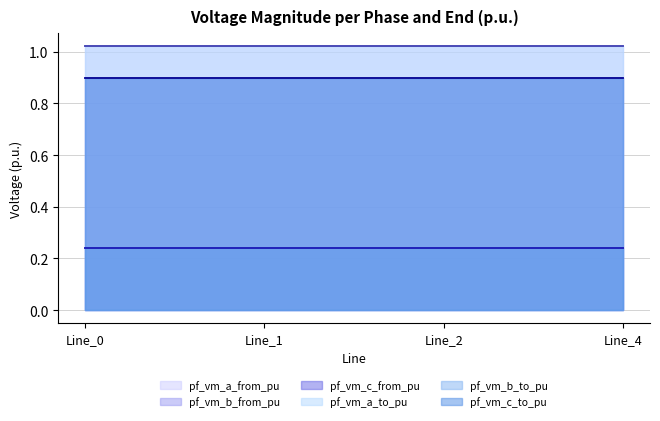

Which series has the widest spread of values?

pf_vm_c_from_pu